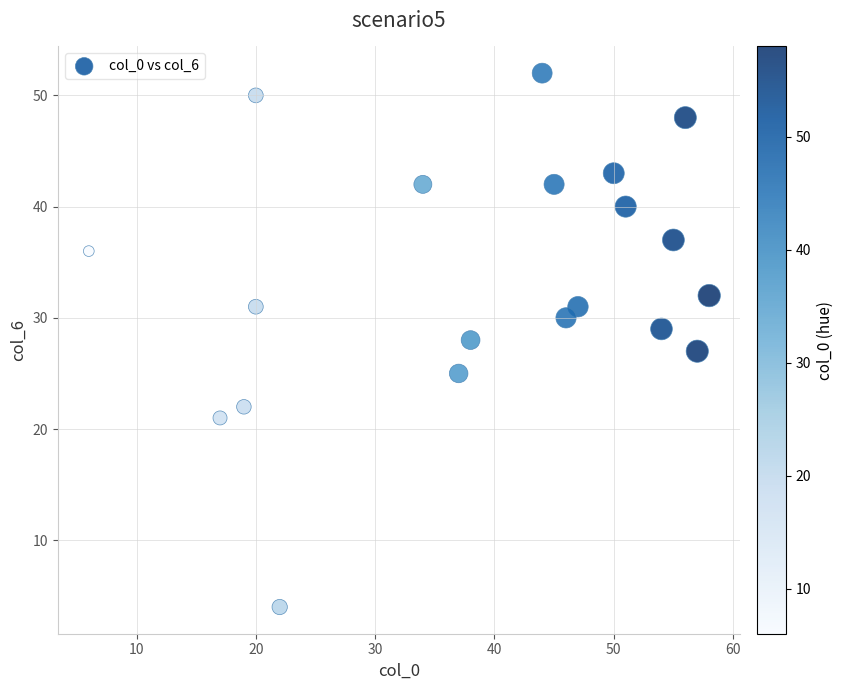

What is the range of Y values (max minus min)?

48